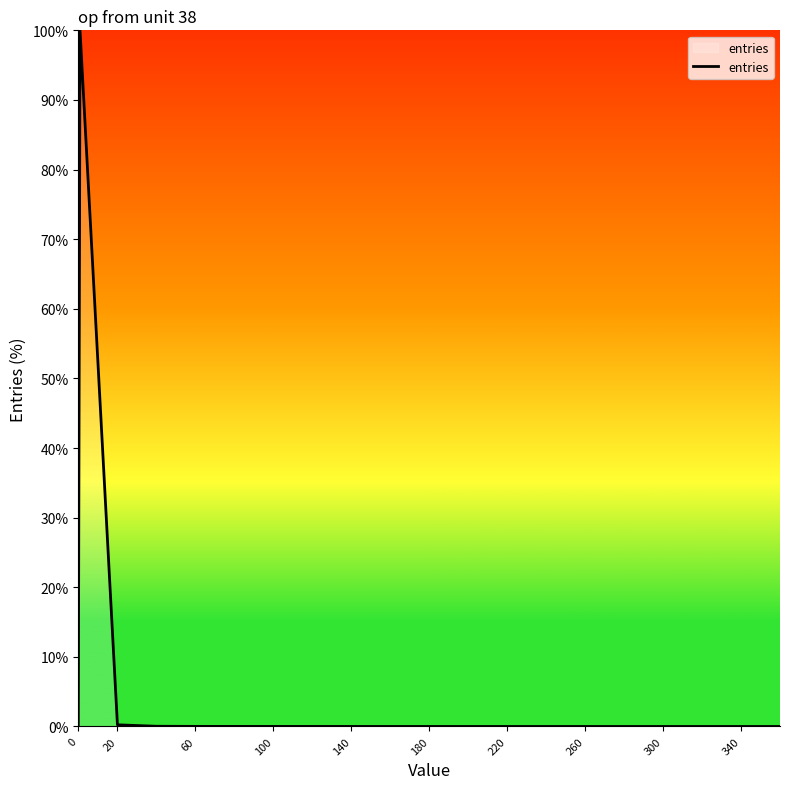

What is the maximum value shown in the chart?

100.0